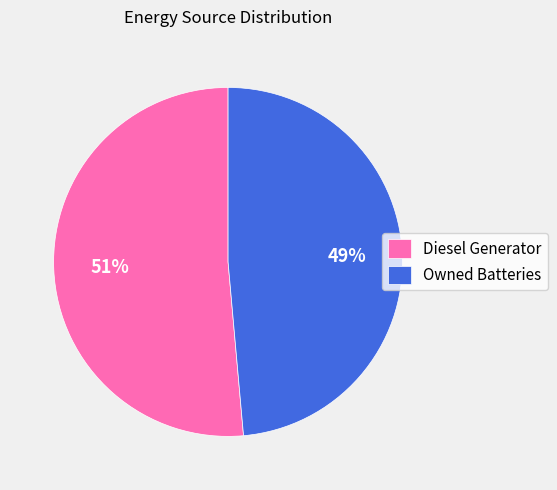

True or false: Owned Batteries accounts for 41% of the total.

False